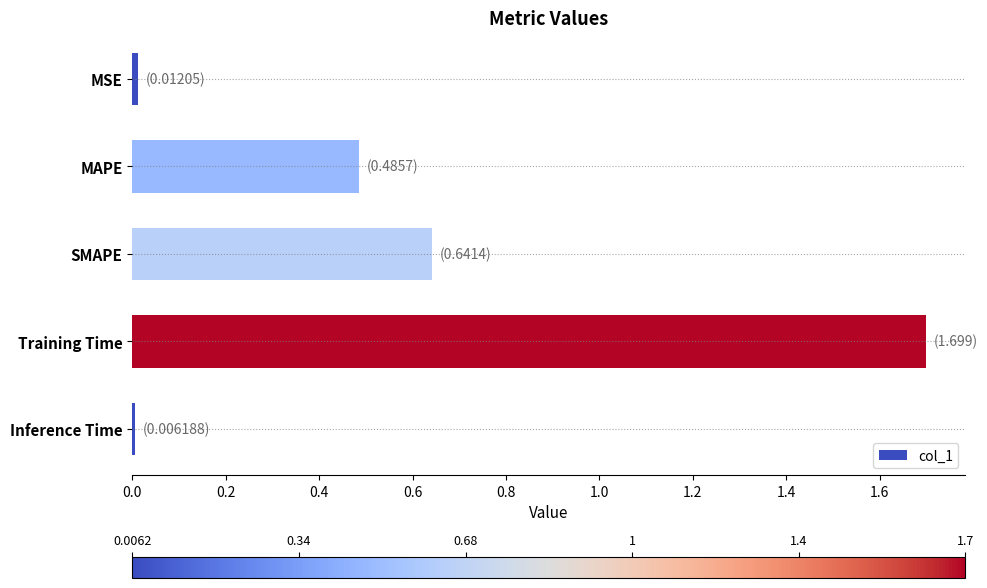

What is the greatest value displayed?

1.7